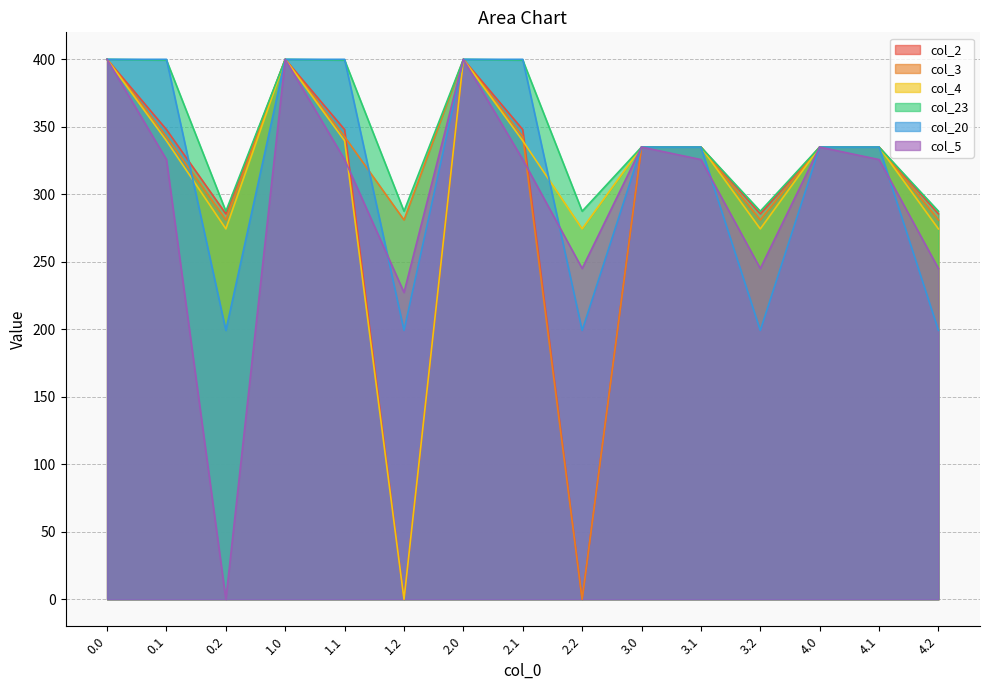

Which has a higher value, 4.2 or 2.0?

2.0